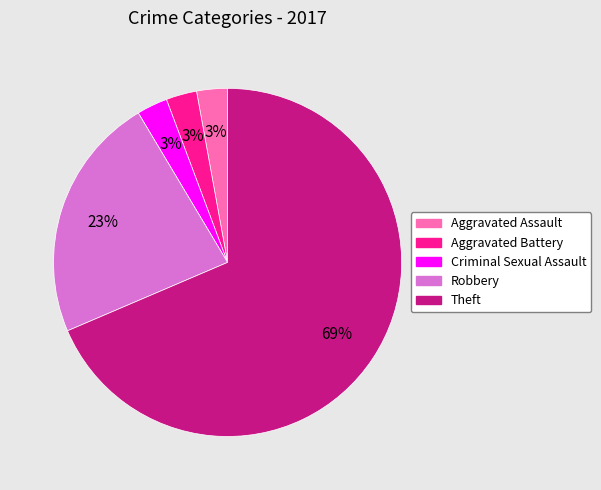

Is there a majority slice in this chart?

Yes